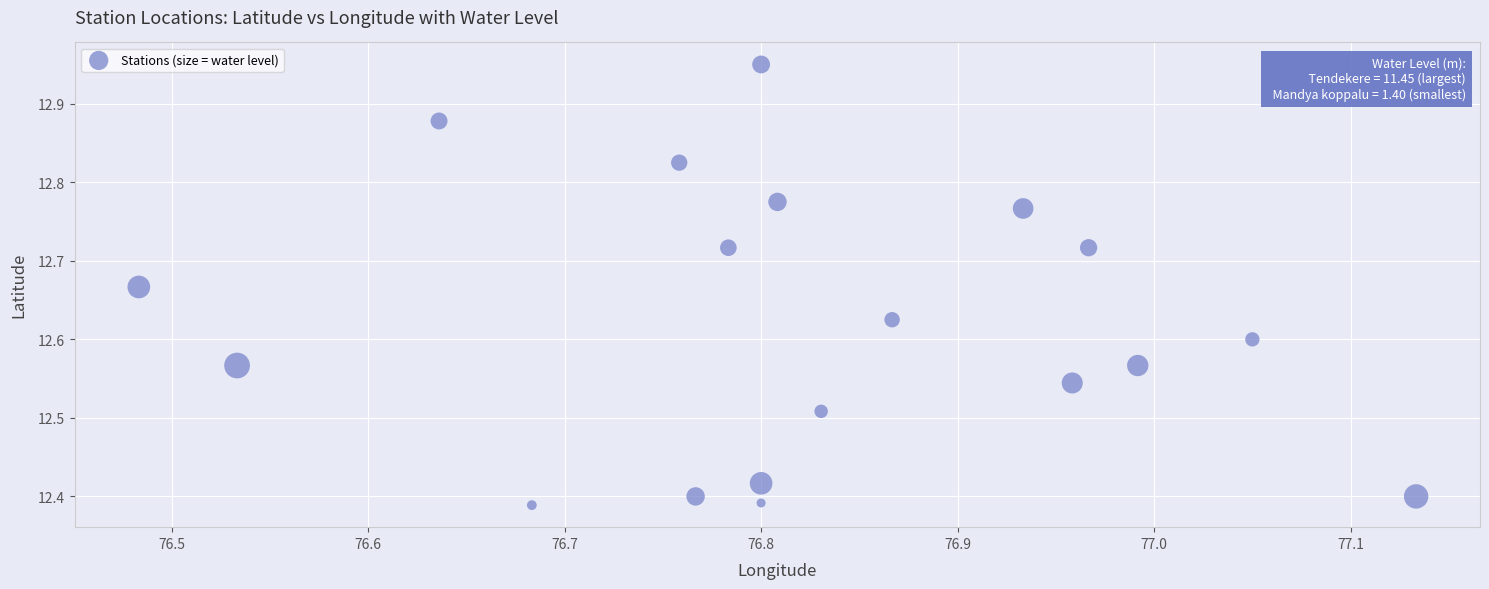

What is the range of Y values (max minus min)?

0.6